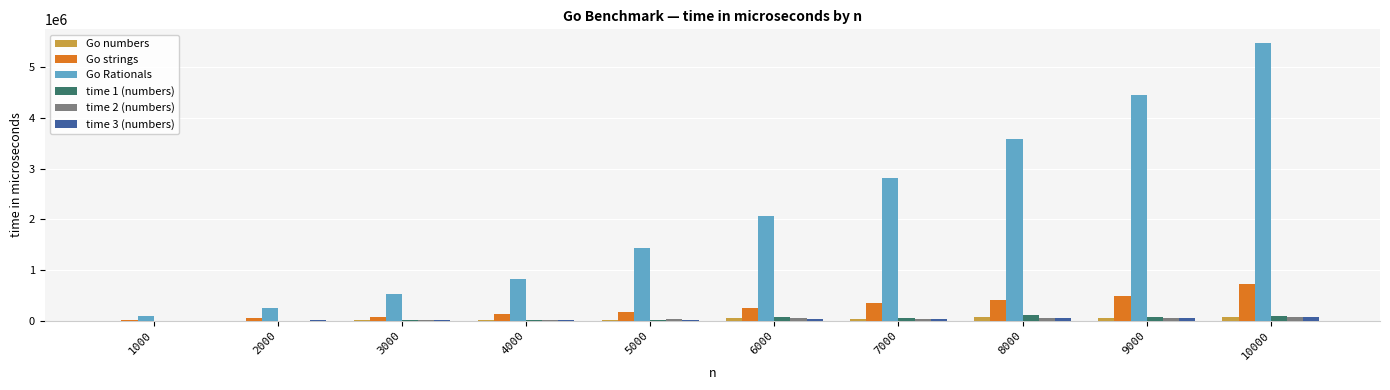

Are the bars grouped side by side (vs. stacked)?

Yes